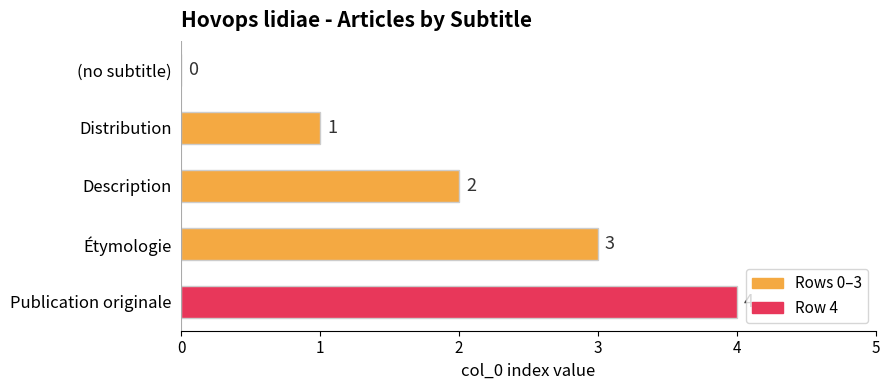

True or false: the data shows 4 at Publication originale.

True